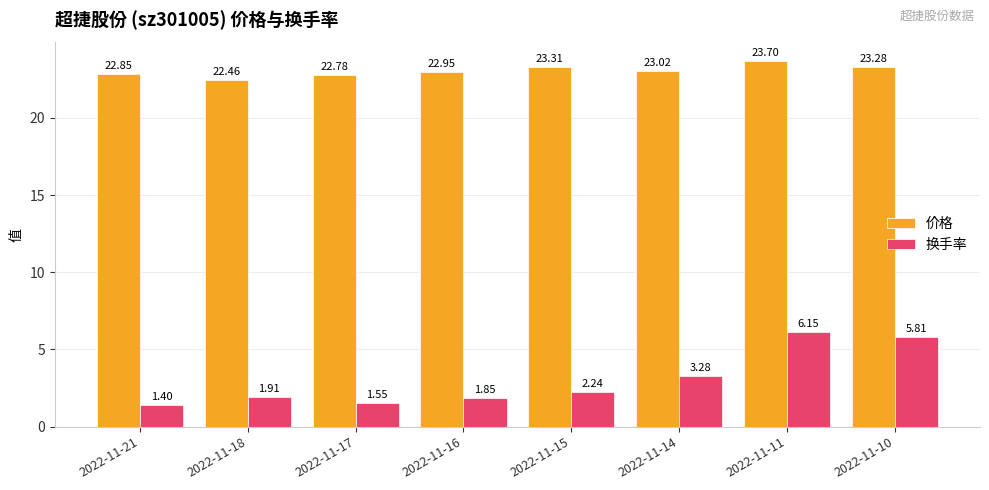

At which category is the sum across all series the highest?

2022-11-11